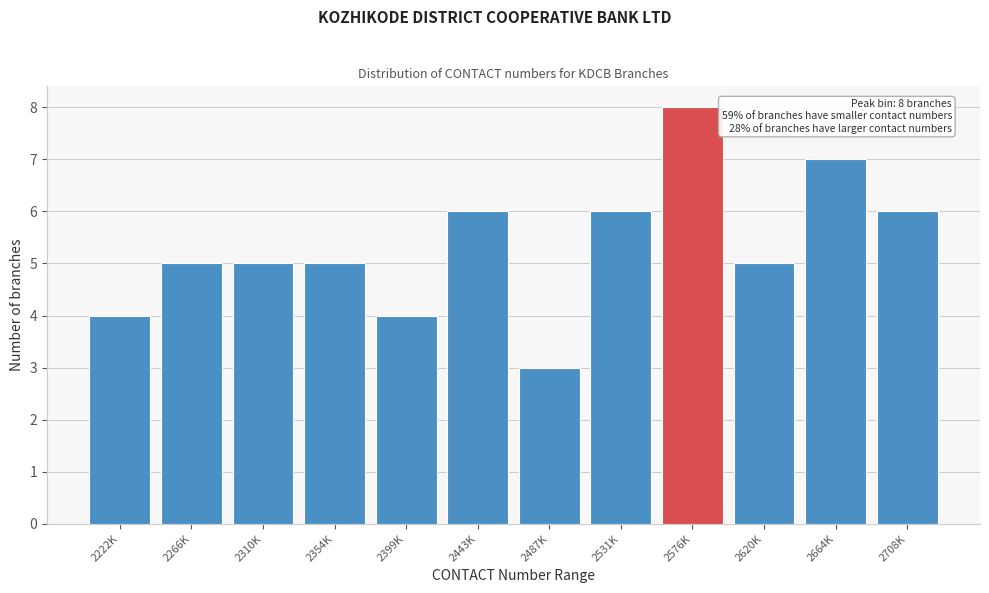

Reading left to right, what are all the values shown in this chart?

4	5	5	5	4	6	3	6	8	5	7	6